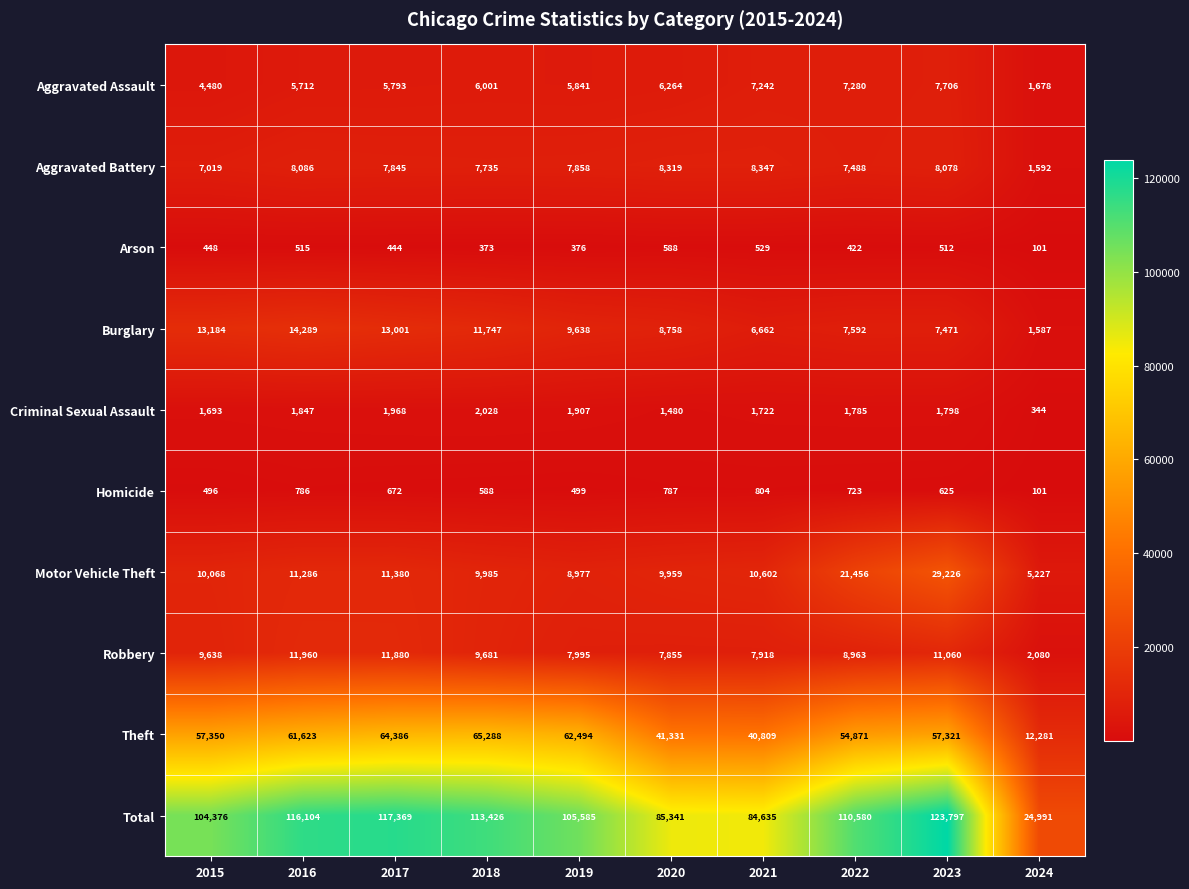

What is the maximum value shown in the chart?

123797